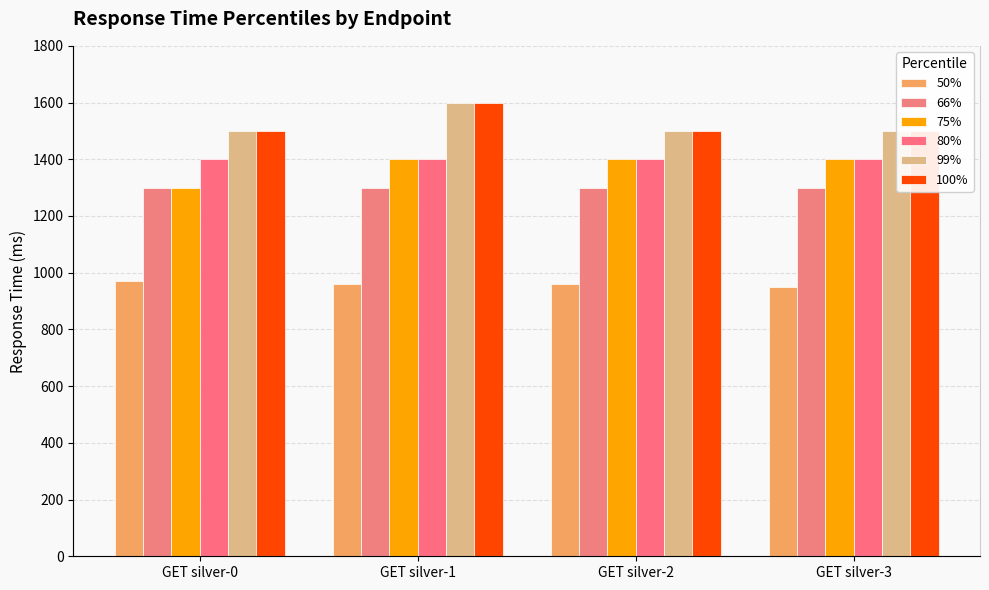

What is the sum of the 75% values at GET silver-2 and GET silver-3?

2800